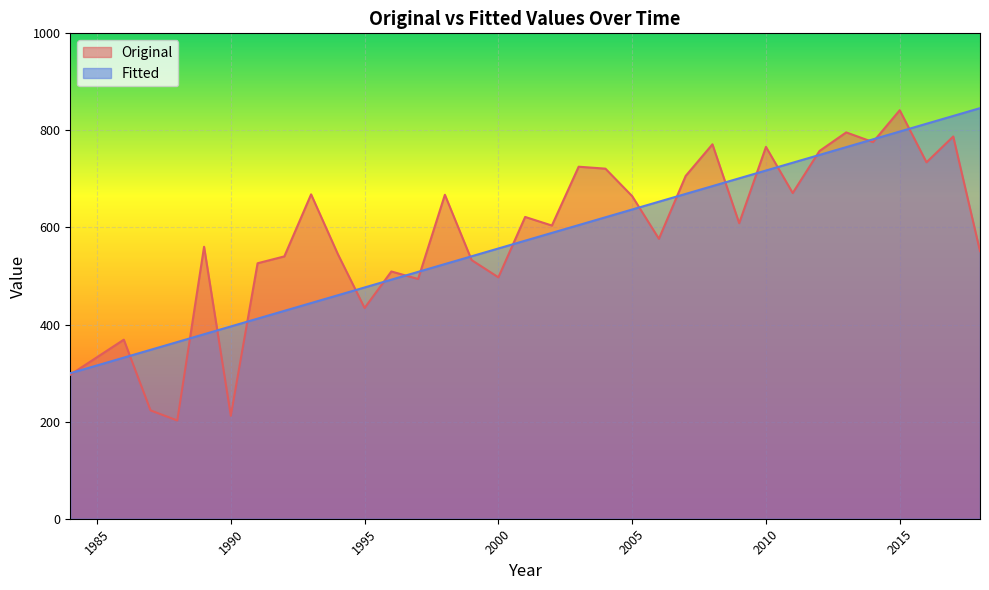

Which series has the largest total across all categories?

Original